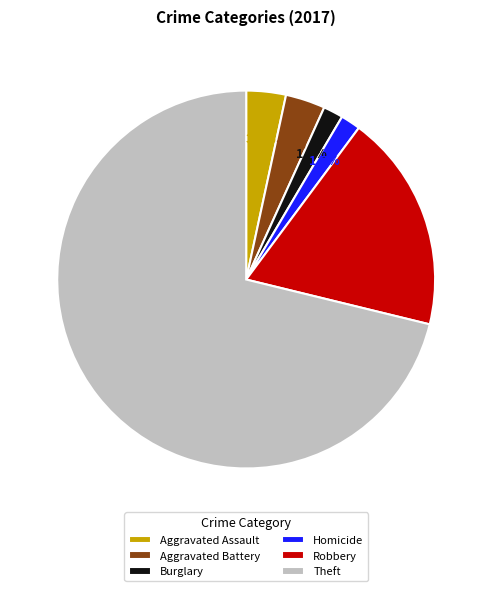

Which has a higher value, Theft or Homicide?

Theft